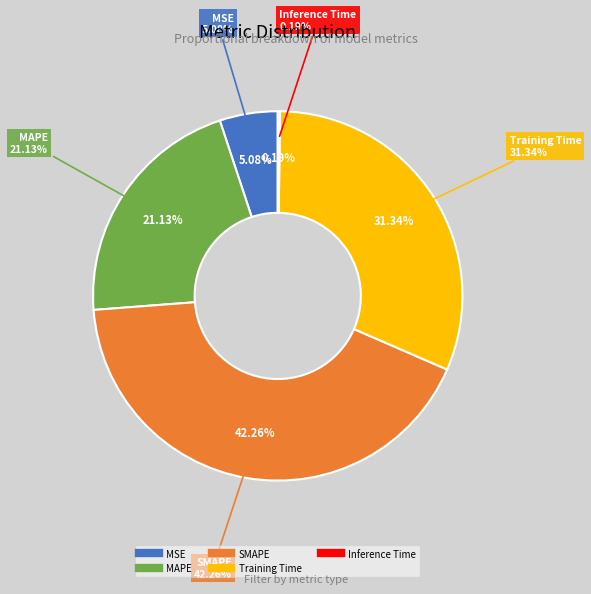

The Inference Time slice represents 1% of the pie. True or false?

False